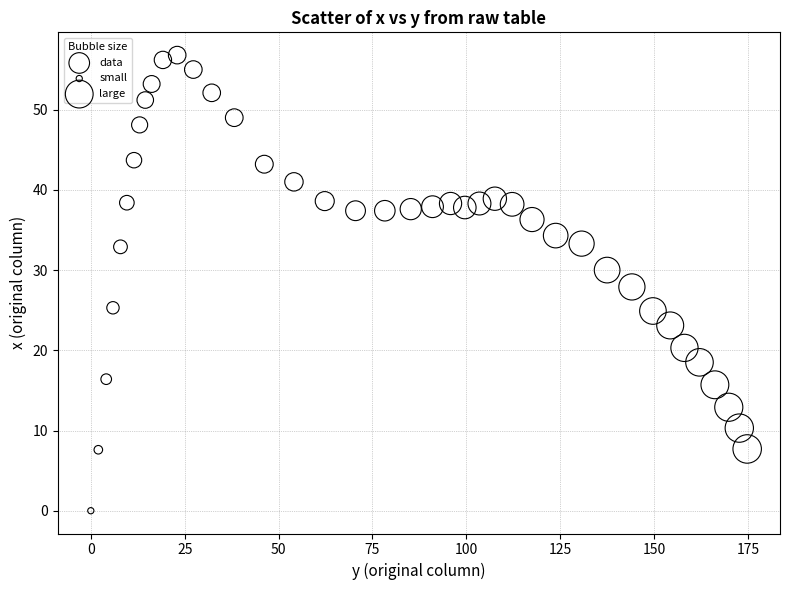

What is the range of X values (max minus min)?

174.8